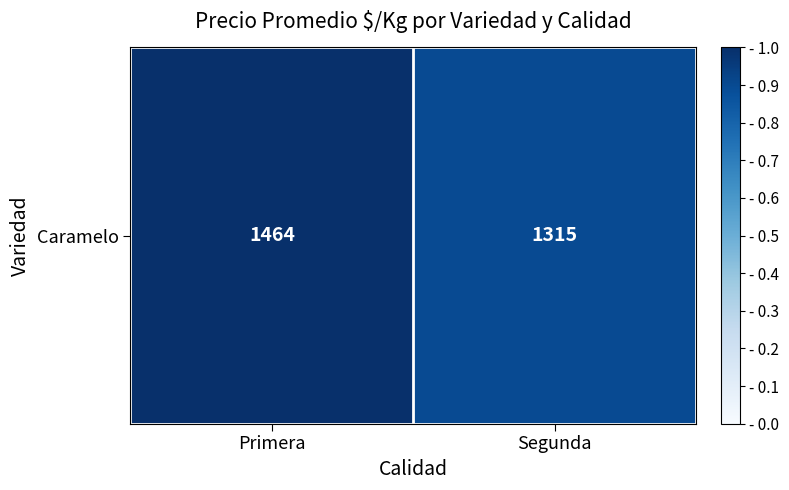

What is the difference between the maximum and minimum values?

0.1